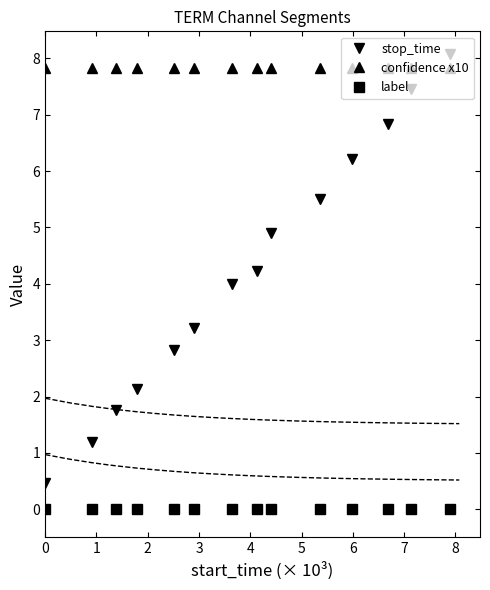

How many lines are shown in the chart?

3